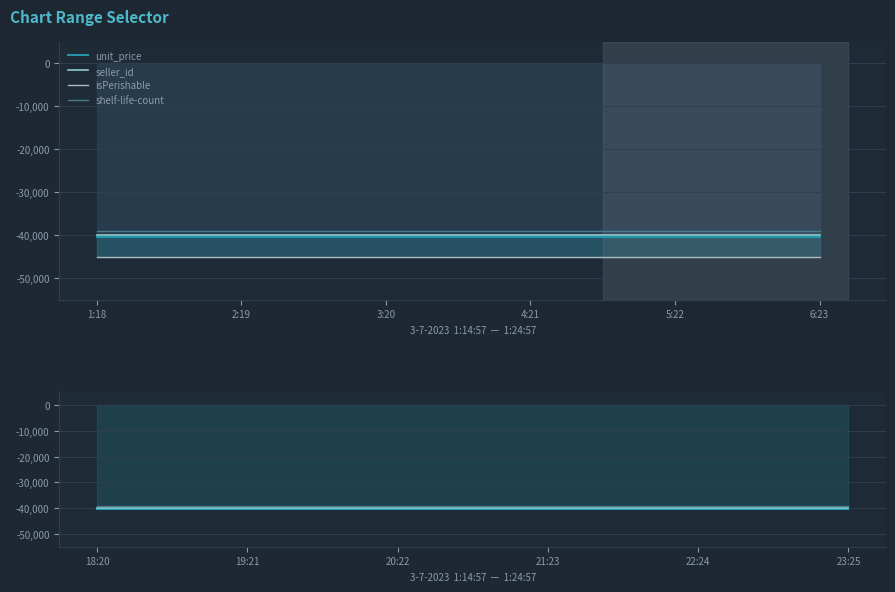

What value does the seller_id series have at 20:22?

-40000